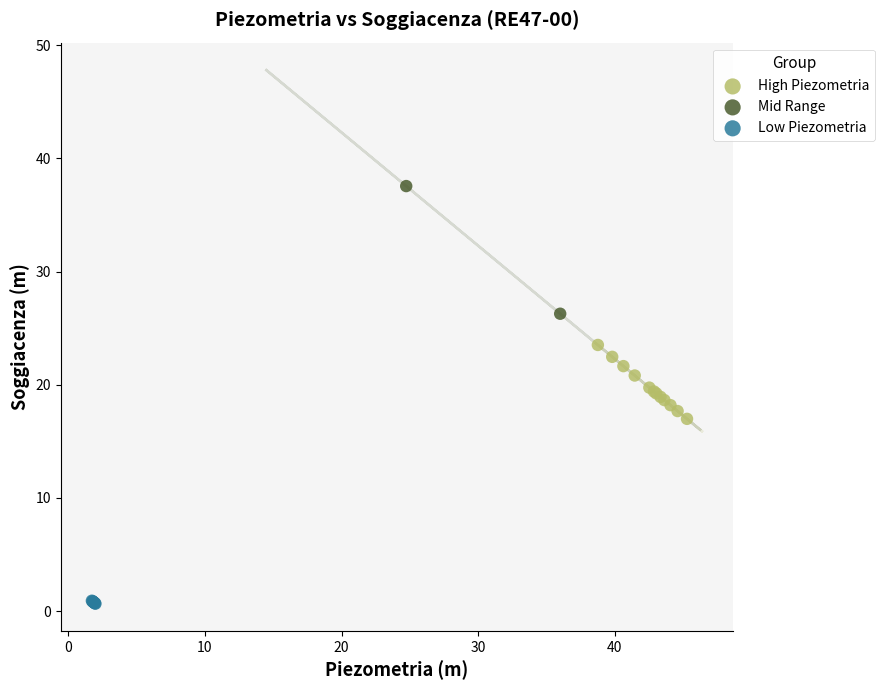

Which series contains the highest Y value?

Mid Range